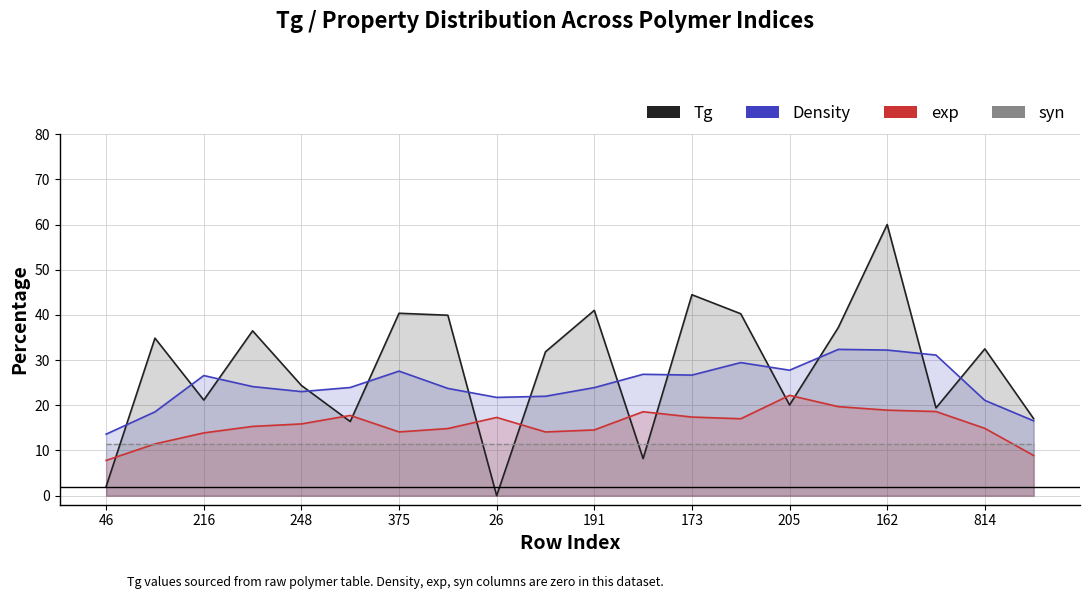

How many interior local valleys does the exp series have?

3